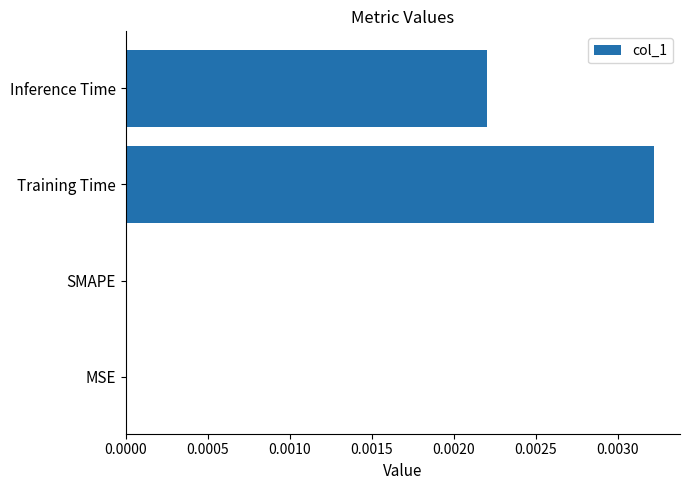

The value at MSE is 0.0. True or false?

True